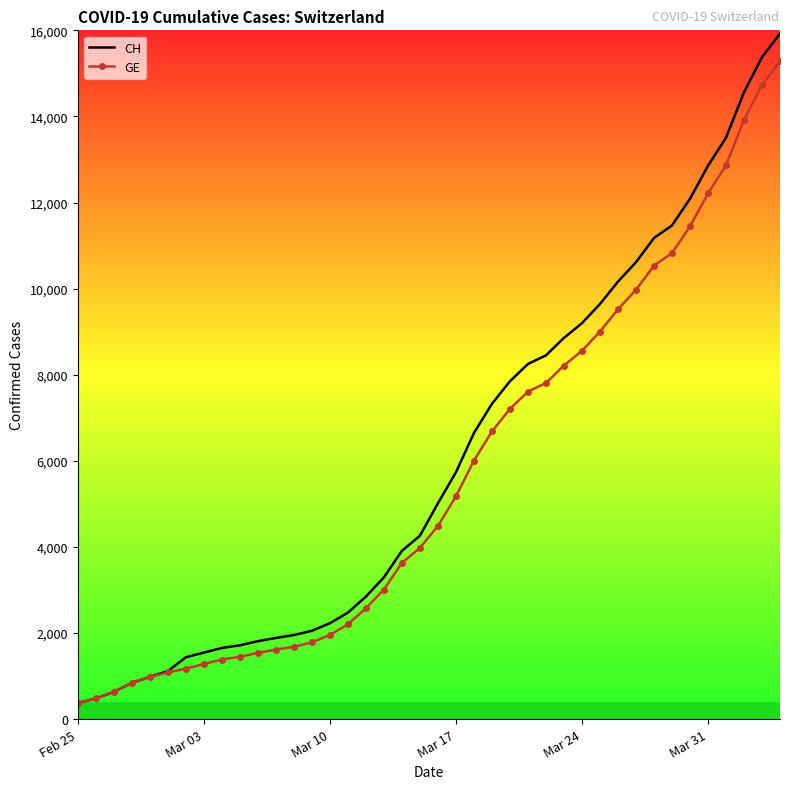

What is the sum of all GE values?

225656